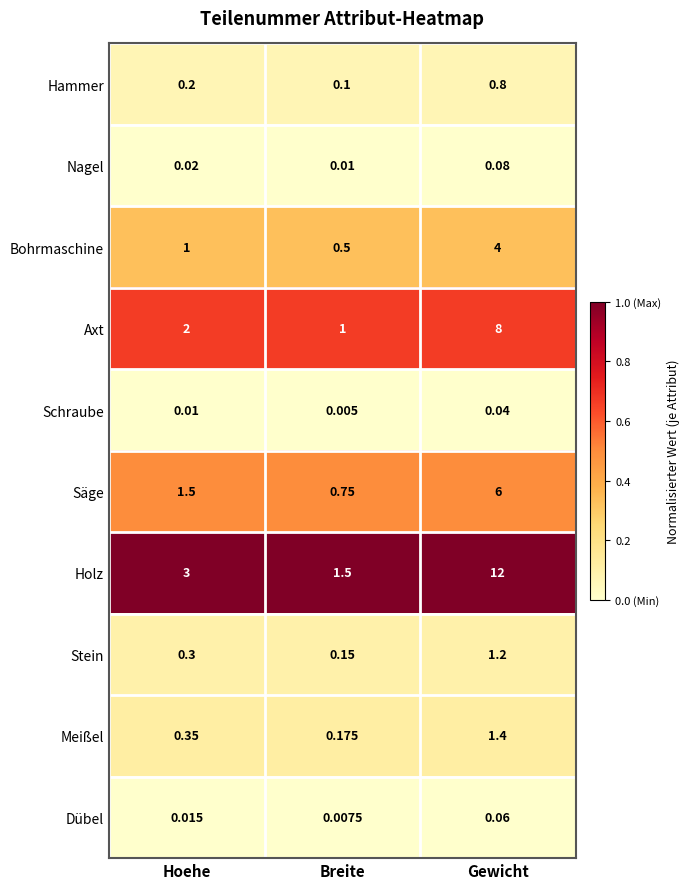

Which category has the highest value in the Meißel series?

Gewicht